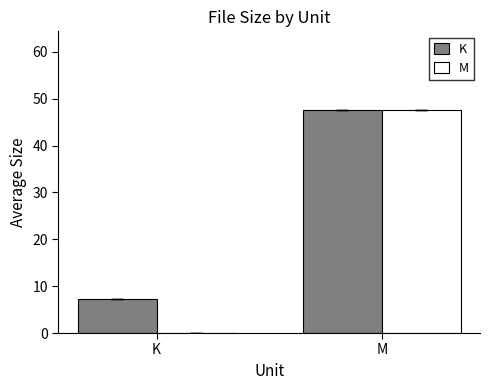

What are all the series names shown in the legend?

K, M